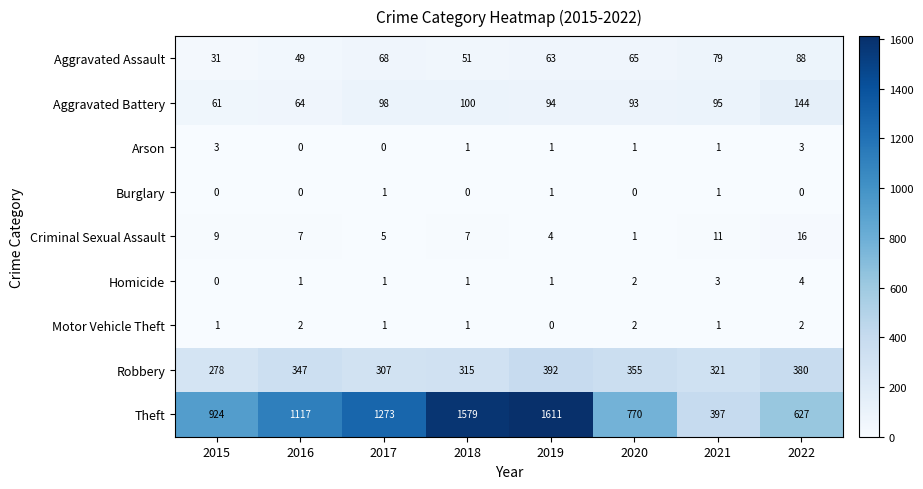

Between 2015 and 2018, which series saw the biggest shift?

Theft